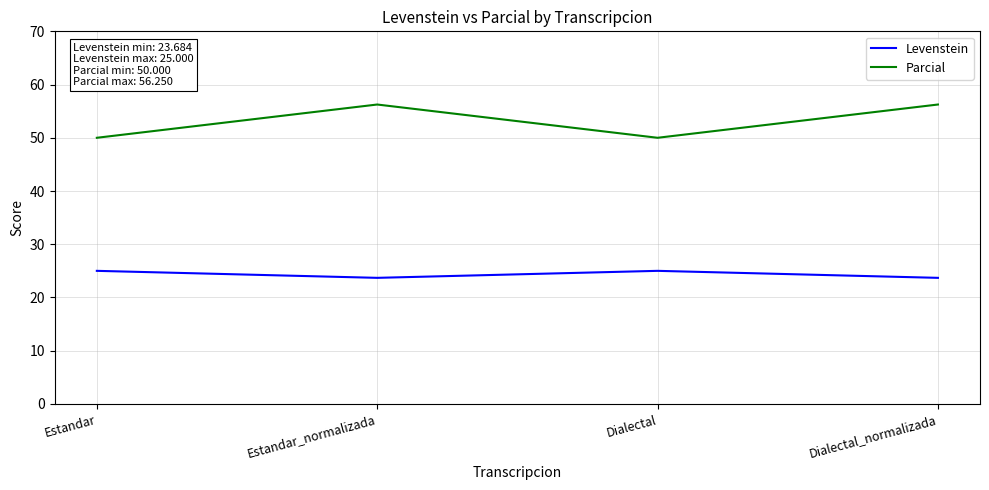

Is it true that Levenstein equals 38.3 at Estandar_normalizada?

False